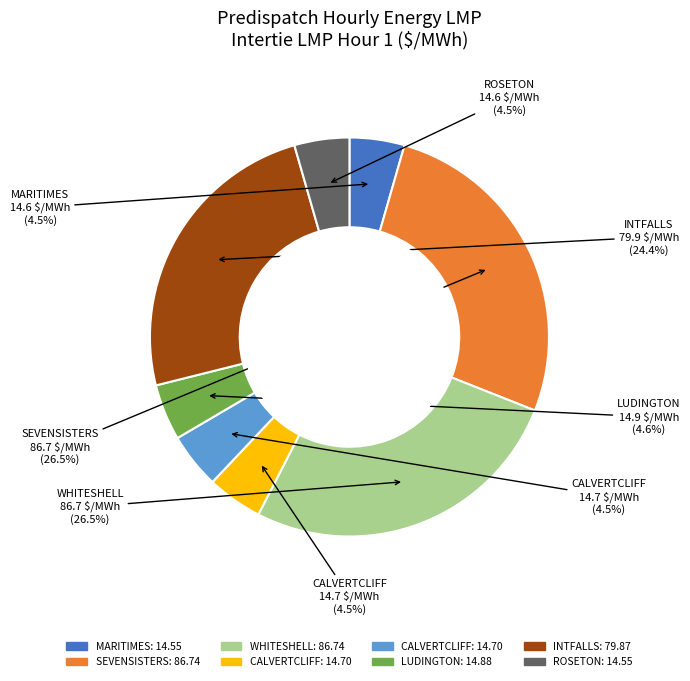

Is there a majority slice in this chart?

No